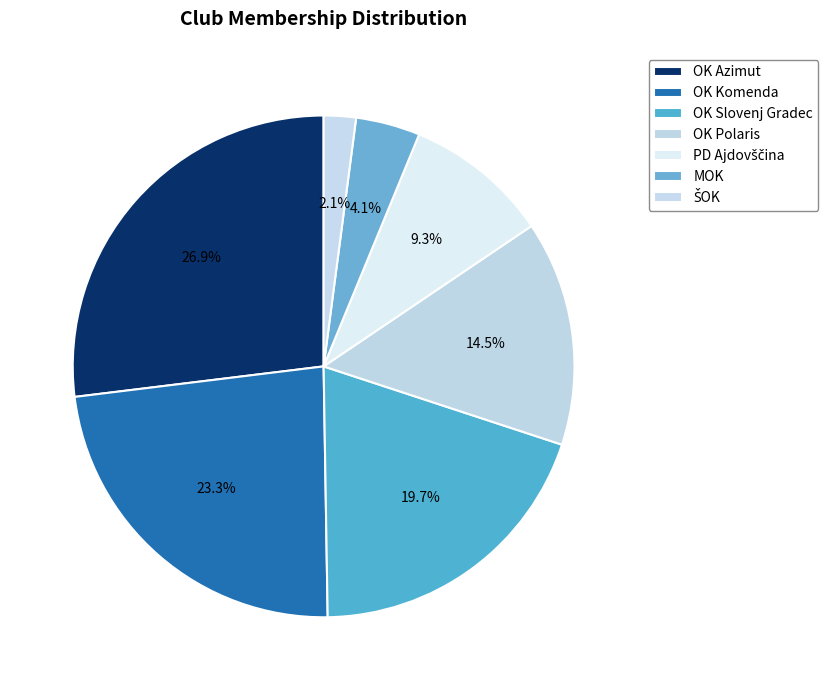

To the nearest percent, what percentage of the pie is OK Slovenj Gradec?

20%